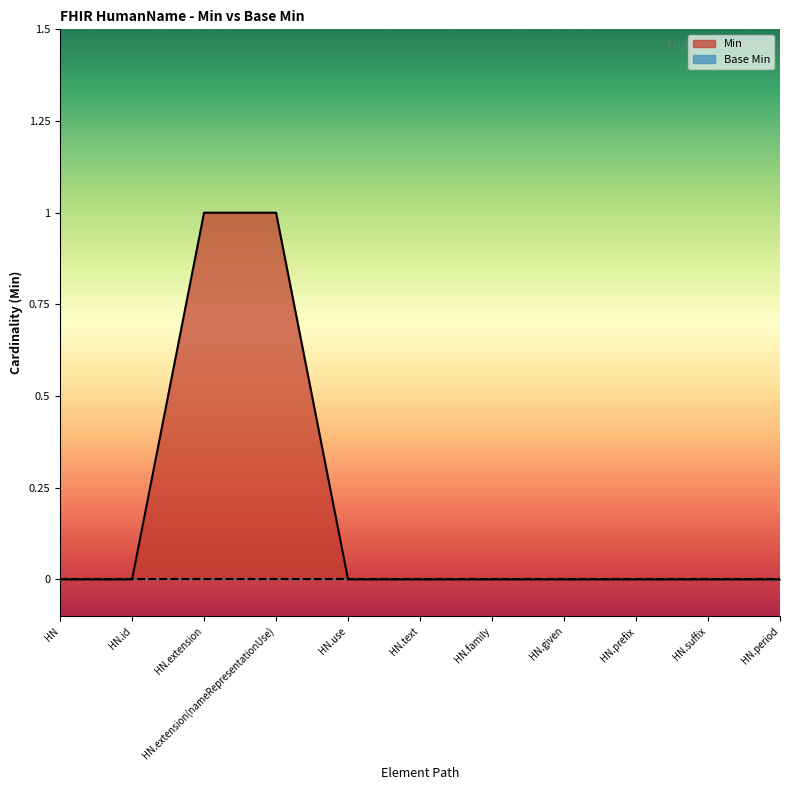

Count the number of categories in the chart.

11